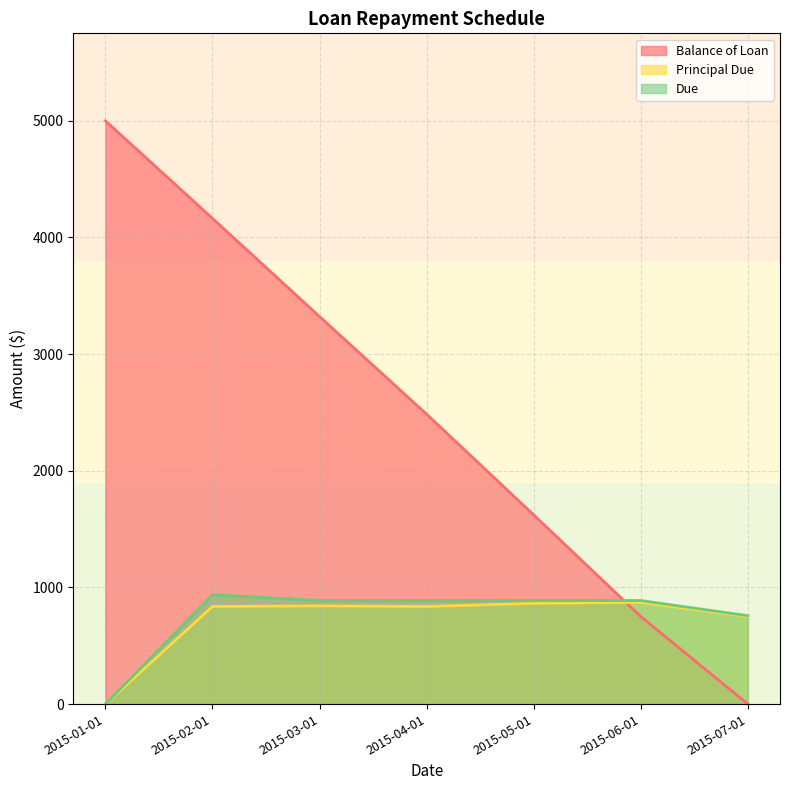

Between 2015-05-01 and 2015-07-01, which series saw the biggest shift?

Balance of Loan